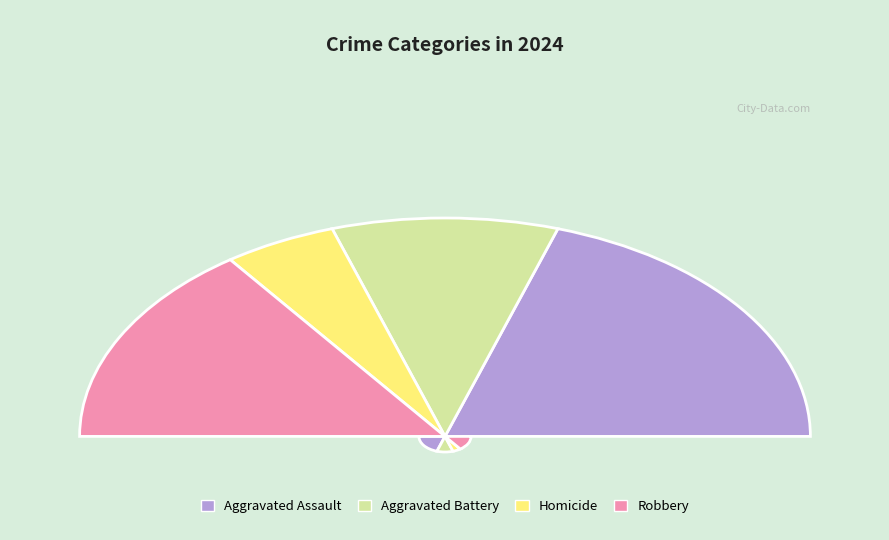

What is the largest slice in the pie chart?

Aggravated Assault